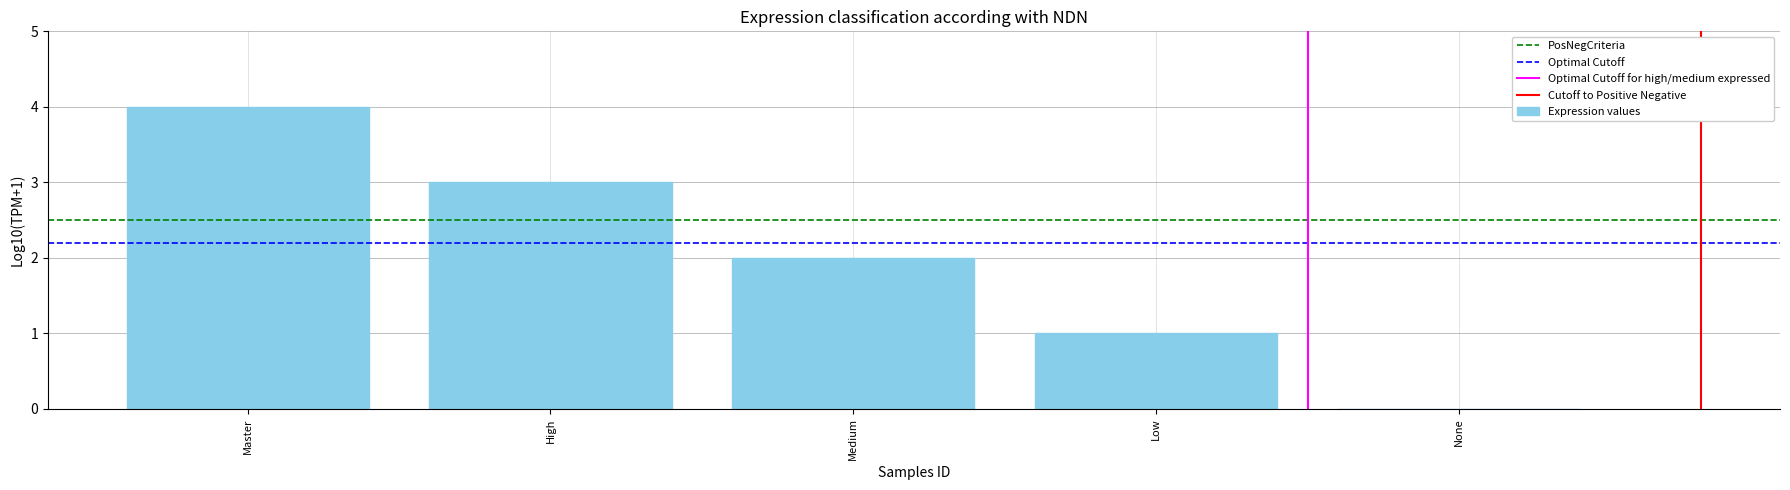

Reading right to left, list all the values displayed in this chart.

None=0	Low=1	Medium=2	High=3	Master=4